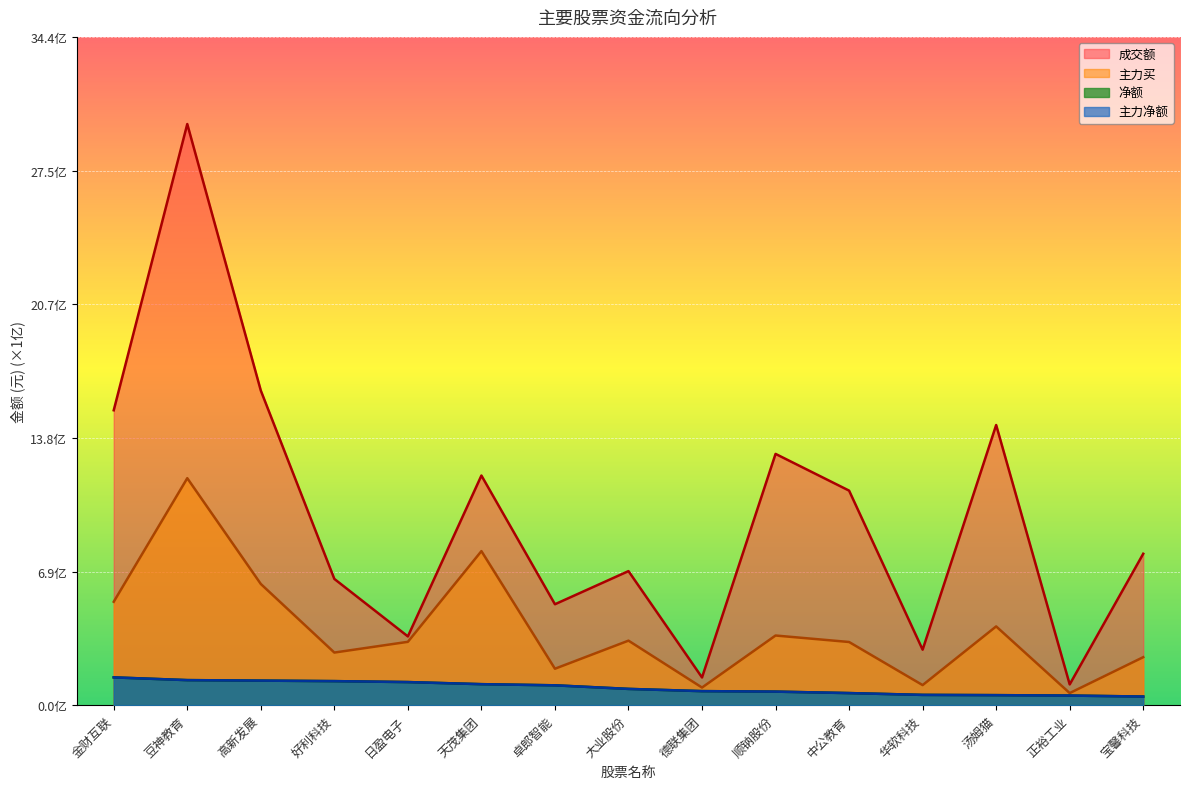

Reading left to right, what are all the values shown in this chart?

净额: 金财互联=1.4	豆神教育=1.3	高新发展=1.3	好利科技=1.2	日盈电子=1.2	天茂集团=1.1	卓郎智能=1.0	大业股份=0.8	德联集团=0.7	顺钠股份=0.7	中公教育=0.6	华软科技=0.5	汤姆猫=0.5	正裕工业=0.5	宝馨科技=0.4
主力净额: 金财互联=1.4	豆神教育=1.3	高新发展=1.3	好利科技=1.2	日盈电子=1.2	天茂集团=1.1	卓郎智能=1.0	大业股份=0.8	德联集团=0.7	顺钠股份=0.7	中公教育=0.6	华软科技=0.5	汤姆猫=0.5	正裕工业=0.5	宝馨科技=0.4
主力买: 金财互联=5.3	豆神教育=11.7	高新发展=6.2	好利科技=2.7	日盈电子=3.3	天茂集团=7.9	卓郎智能=1.9	大业股份=3.3	德联集团=0.9	顺钠股份=3.6	中公教育=3.3	华软科技=1.0	汤姆猫=4.1	正裕工业=0.6	宝馨科技=2.5
成交额: 金财互联=15.2	豆神教育=29.9	高新发展=16.2	好利科技=6.5	日盈电子=3.5	天茂集团=11.8	卓郎智能=5.2	大业股份=6.9	德联集团=1.4	顺钠股份=12.9	中公教育=11.1	华软科技=2.9	汤姆猫=14.4	正裕工业=1.1	宝馨科技=7.8